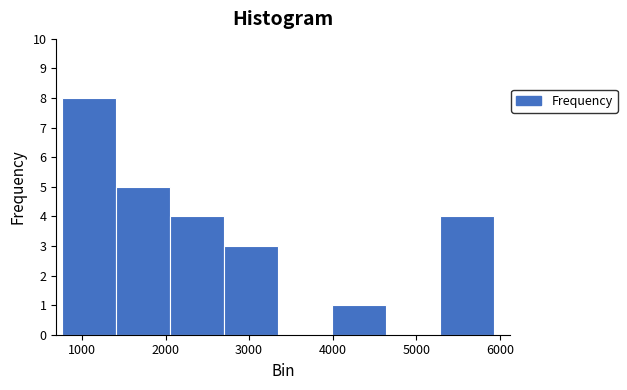

Reading left to right, list every bar in this chart as the range it spans on the x-axis followed by its height. Neither the bar edges nor the heights are printed on the chart, so give them approximately, as read against the axes.

800 to 1400: 8
1400 to 2100: 5
2100 to 2700: 4
2700 to 3300: 3
3300 to 4000: 0
4000 to 4600: 1
4600 to 5300: 0
5300 to 5900: 4